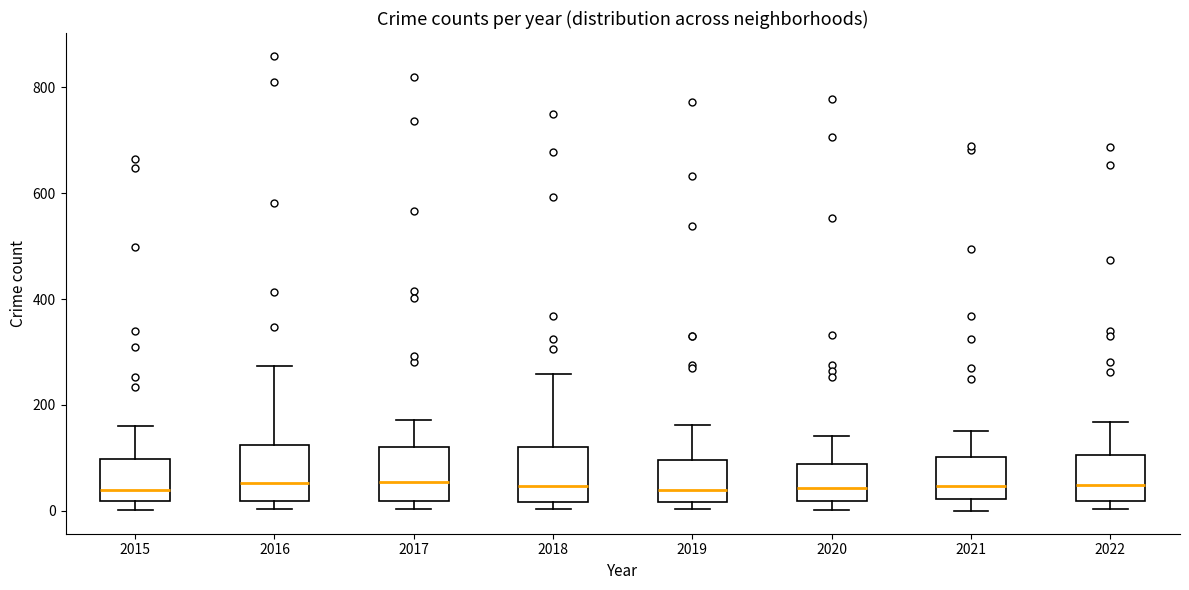

Reading left to right, transcribe this box plot: for each box, give where its median line is, the range the box spans, and where its two whiskers end, as read against the y-axis. The values are not printed on the chart, so give them approximately, as read against the axis.

2015: median 40, box 20 to 100, whiskers 0 to 160
2016: median 60, box 20 to 120, whiskers 0 to 280
2017: median 60, box 20 to 120, whiskers 0 to 180
2018: median 40, box 20 to 120, whiskers 0 to 260
2019: median 40, box 20 to 100, whiskers 0 to 160
2020: median 40, box 20 to 80, whiskers 0 to 140
2021: median 40, box 20 to 100, whiskers 0 to 160
2022: median 40, box 20 to 100, whiskers 0 to 160